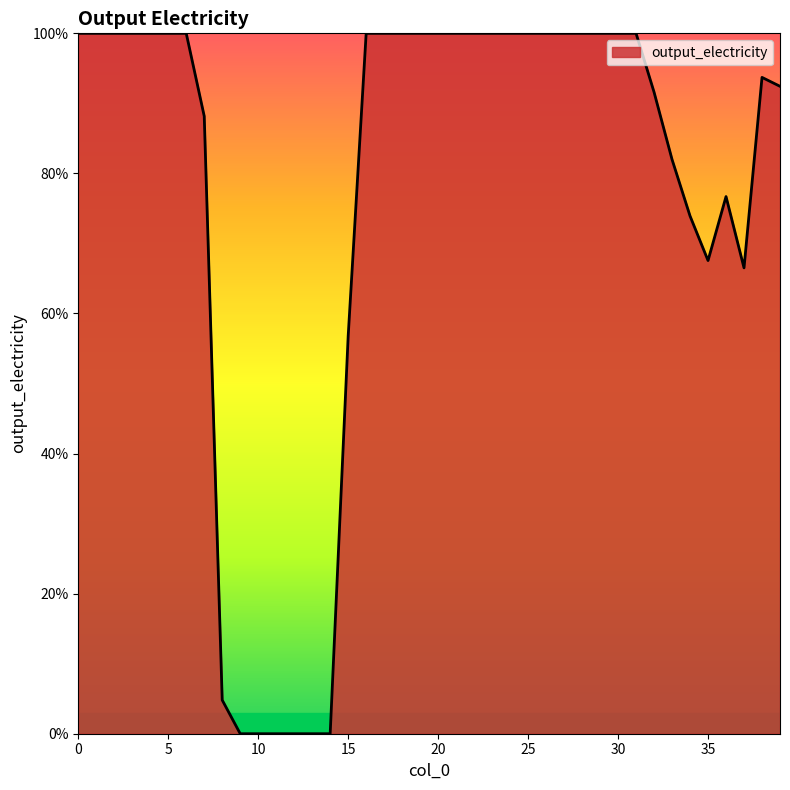

True or false: there are more than 0 points higher than both neighbors.

True